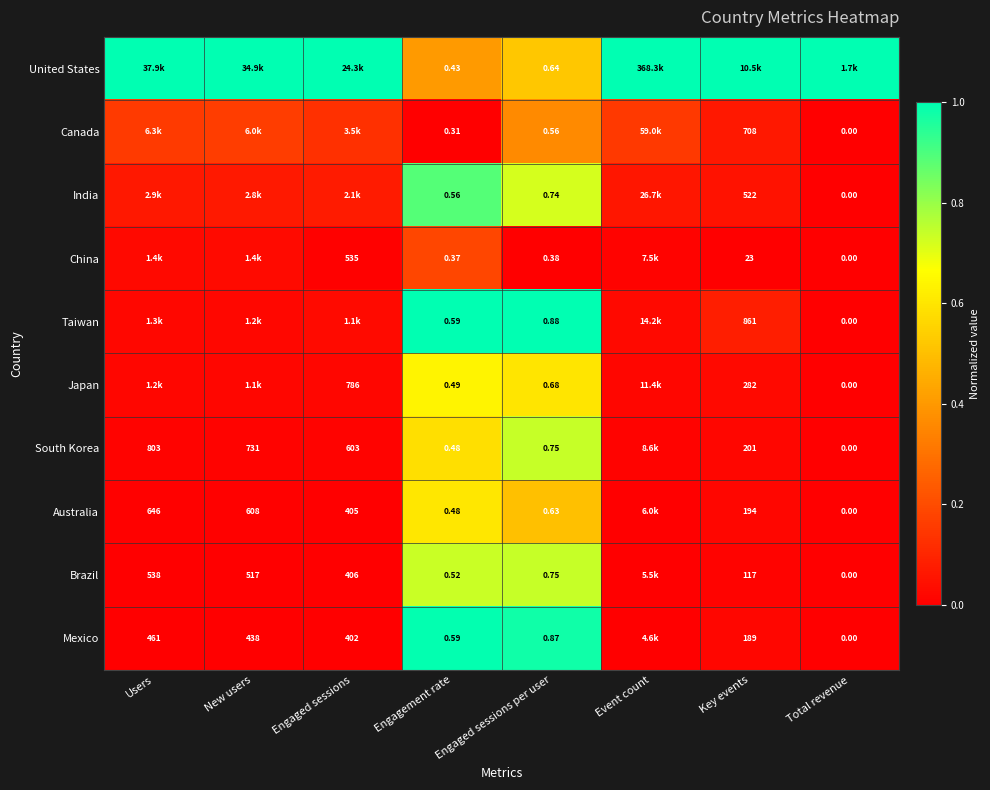

Is the value of Mexico at Key events greater than the value of Australia at New users?

No